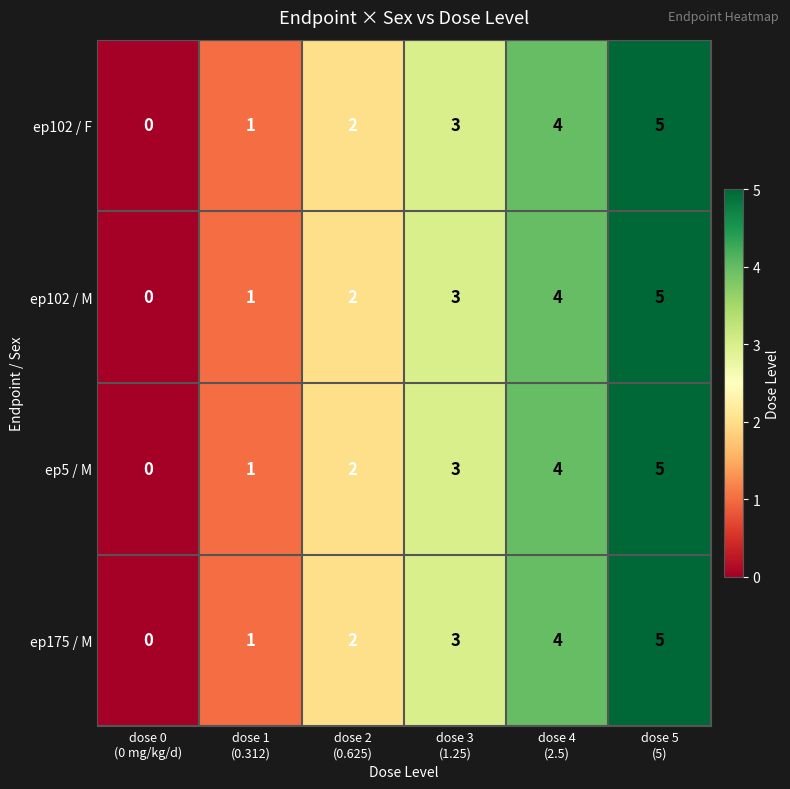

How many distinct data groups are displayed?

4